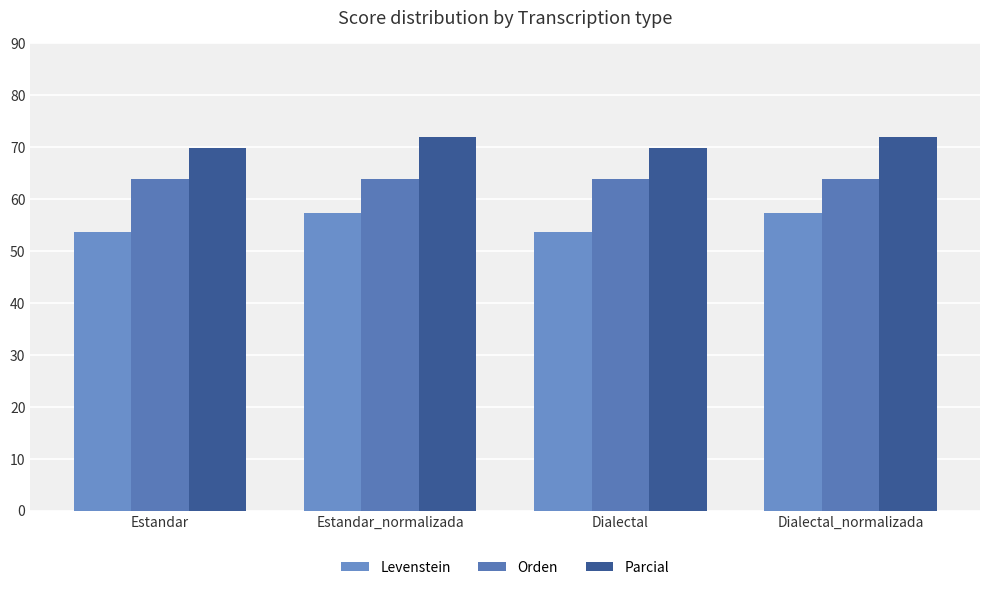

List the series in order of their overall mean, highest first.

Parcial, Orden, Levenstein